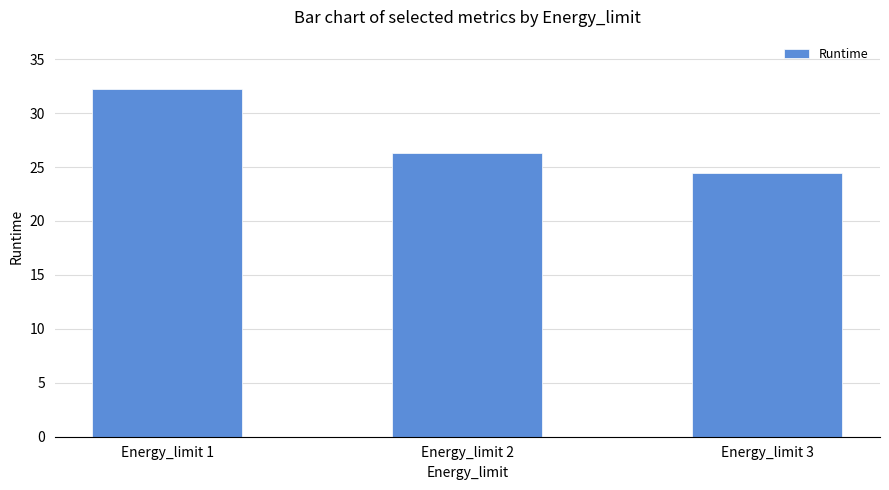

What is the sum of all values?

83.0